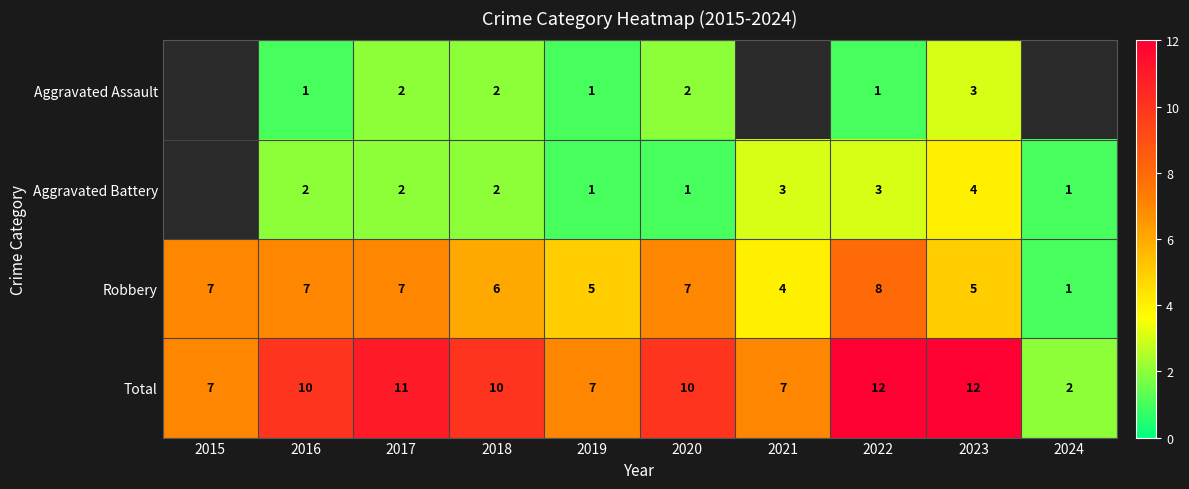

How many Total values are between 7 and 11?

7